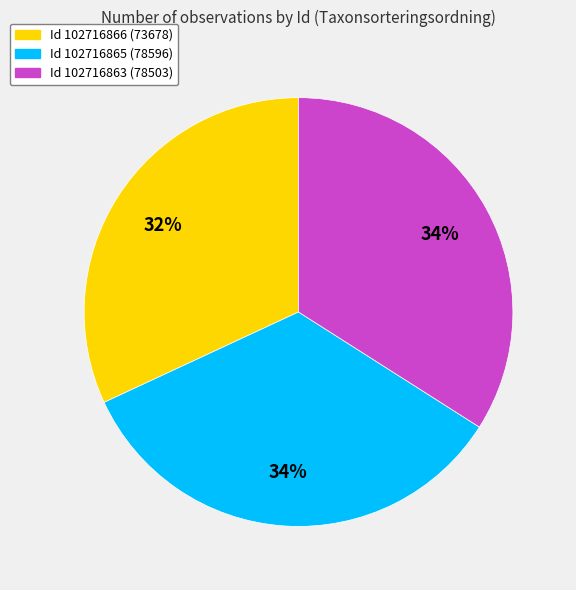

Does any single category account for the majority?

No